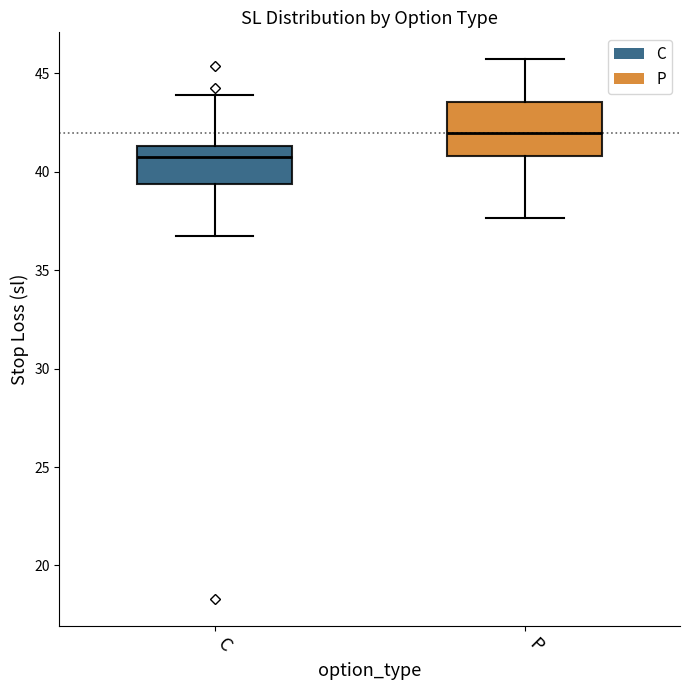

Reading left to right, read every box against the y-axis: the position of its median line, the range the box covers, and the ends of its whiskers. The values are not printed on the chart, so give them approximately, as read against the axis.

C: median 40.5, box 39.5 to 41.5, whiskers 36.5 to 44.0
P: median 42.0, box 41.0 to 43.5, whiskers 37.5 to 45.5